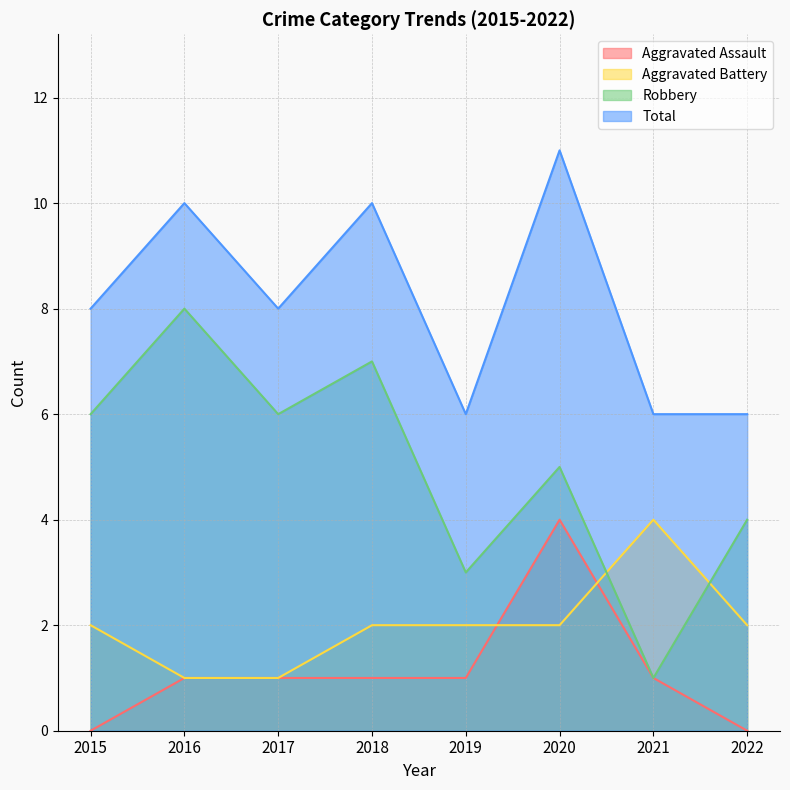

What is the difference between the maximum and minimum values in the Total series?

5